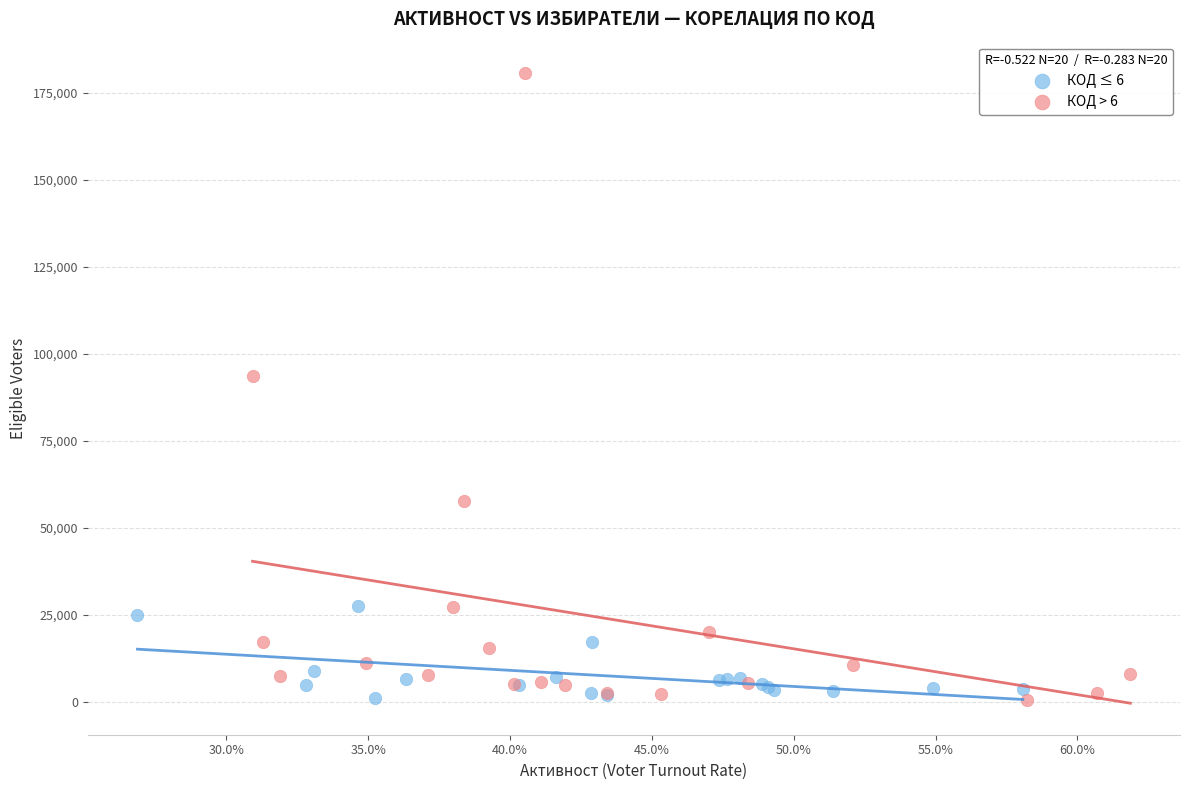

What are all the series names shown in the legend?

КОД ≤ 6, КОД > 6